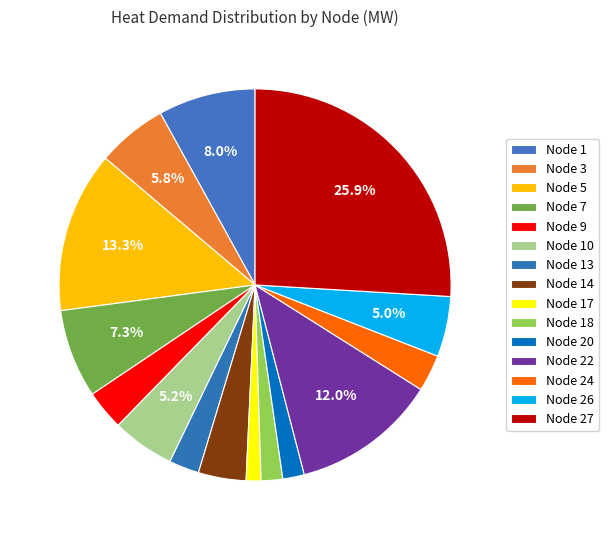

Count the number of slices in the pie.

15